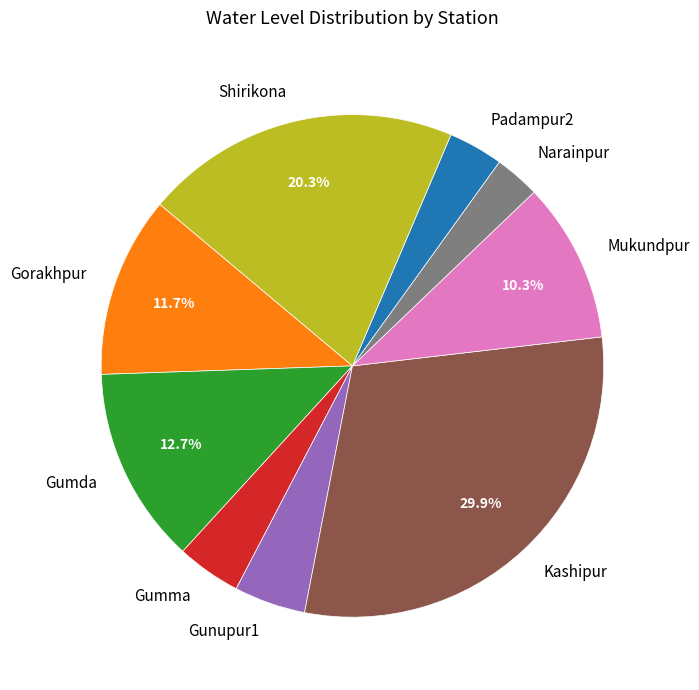

Is it true that Gorakhpur is 12% of the pie?

True